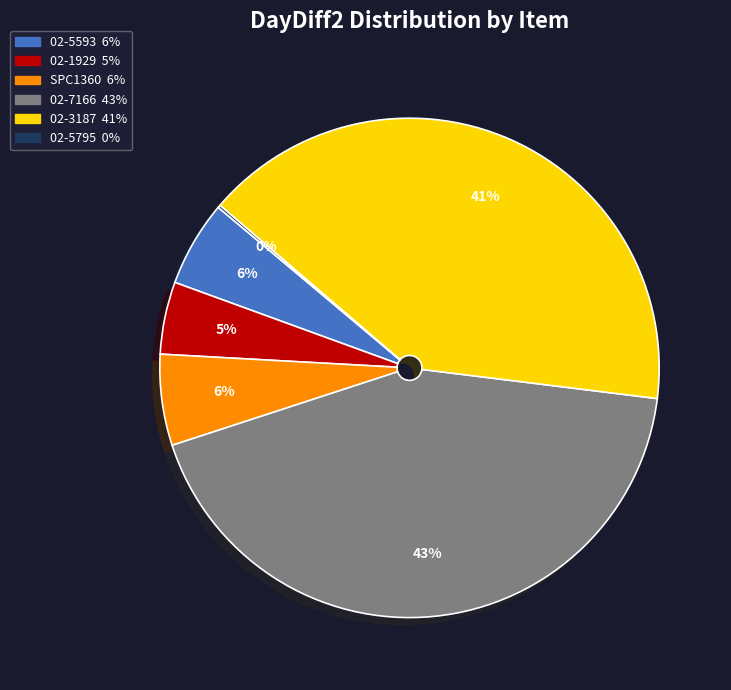

Which has a higher value, 02-3187 or 02-1929?

02-3187